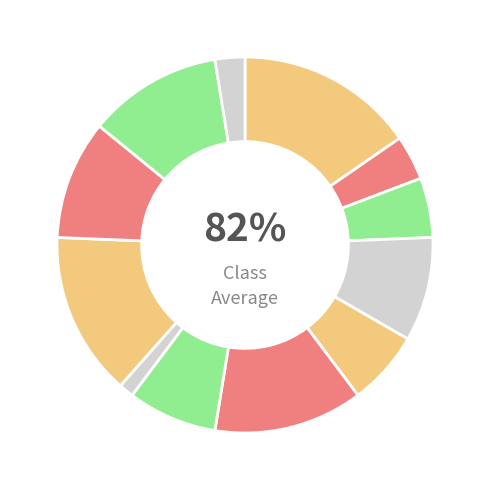

Count the number of slices in the pie.

12